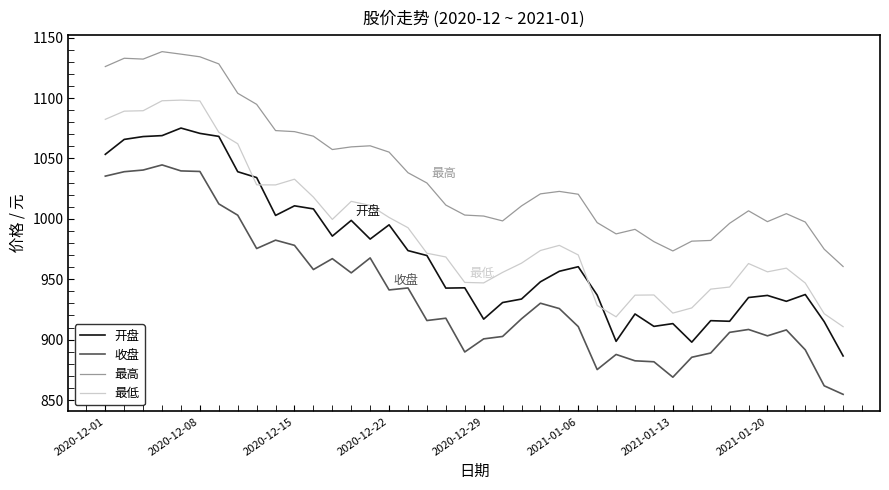

True or false: 最低 and 收盘 intersect in this chart.

False